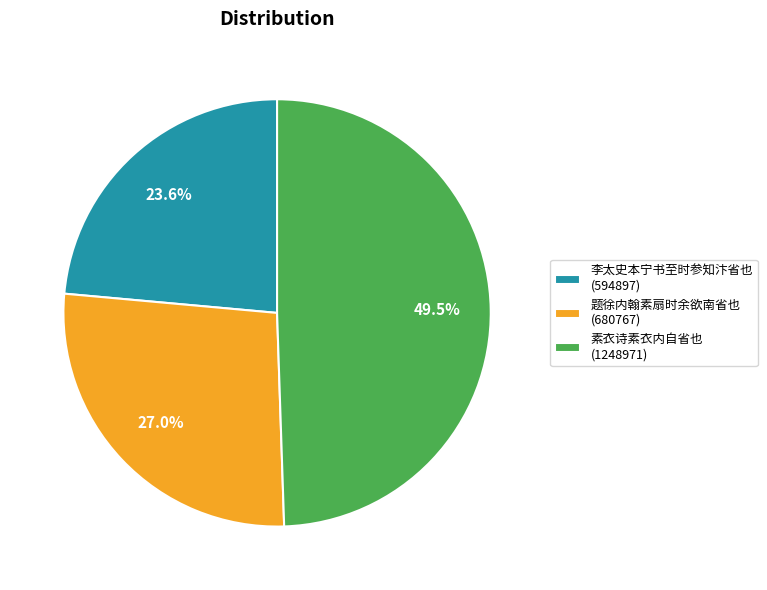

What is the largest slice in the pie chart?

素衣诗素衣内自省也 (1248971)